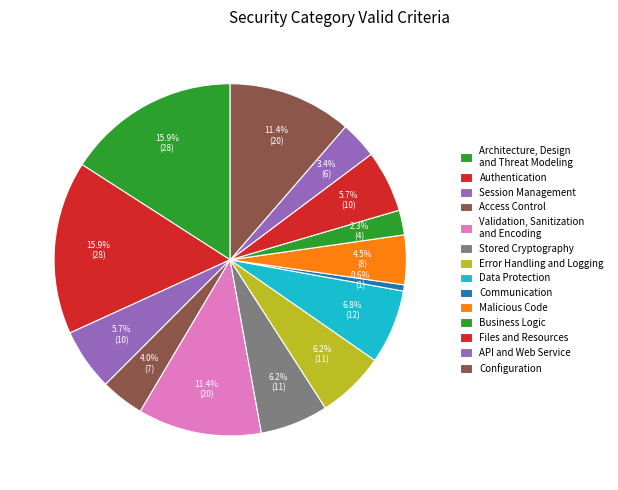

Which slice is the largest?

Architecture, Design and Threat Modeling